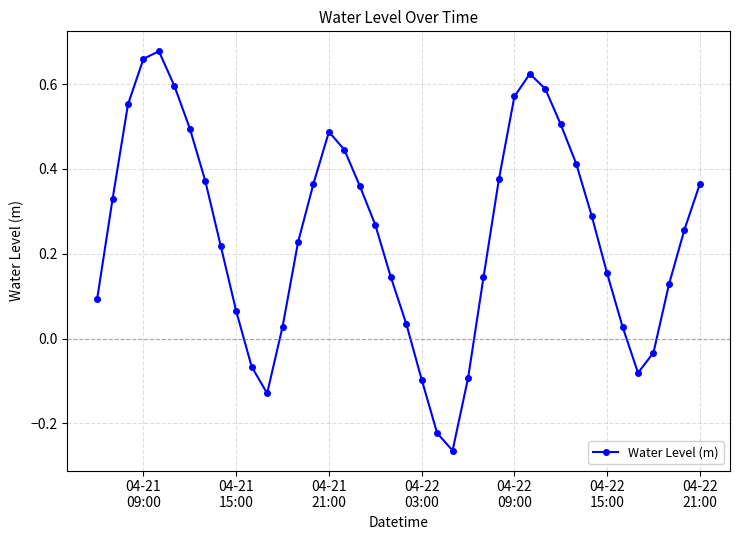

What is the sum of all values?

9.9